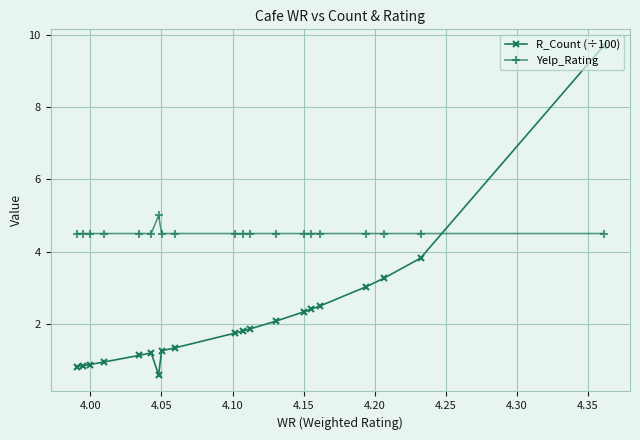

Which series has the widest spread of values?

R_Count (÷100)